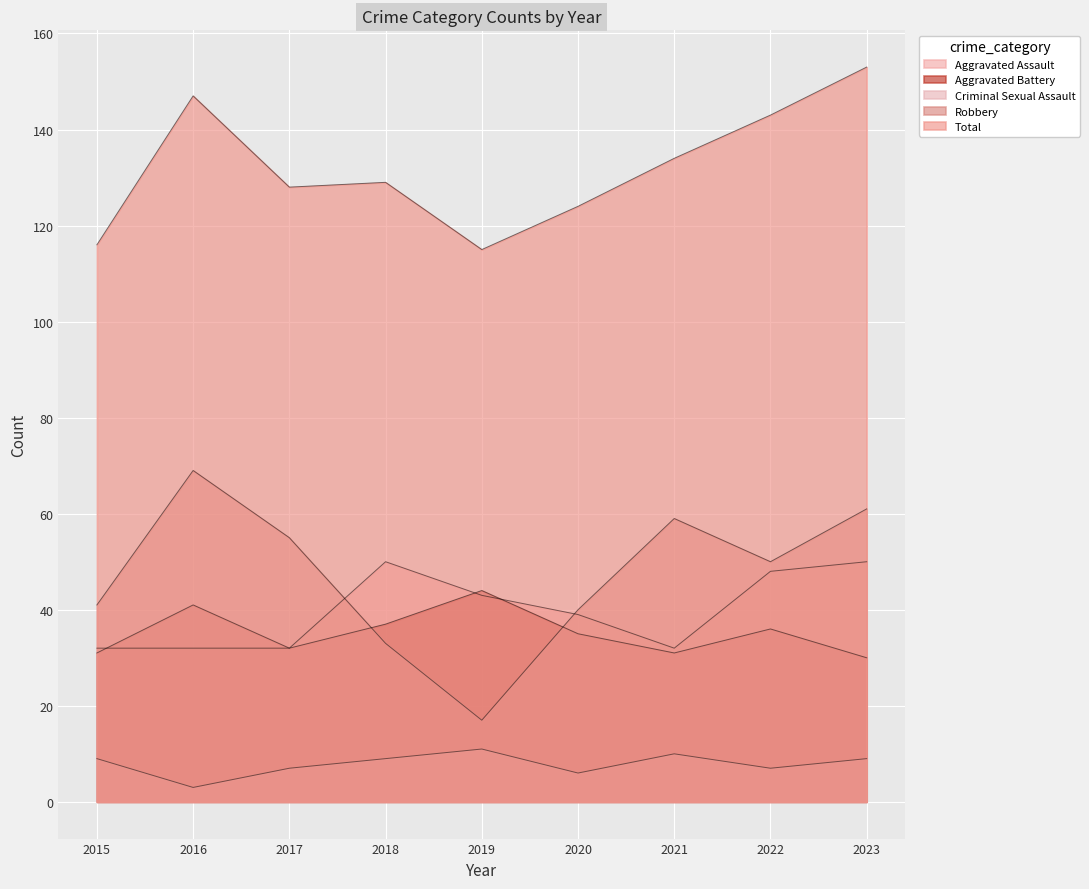

How many lines are shown in the chart?

5